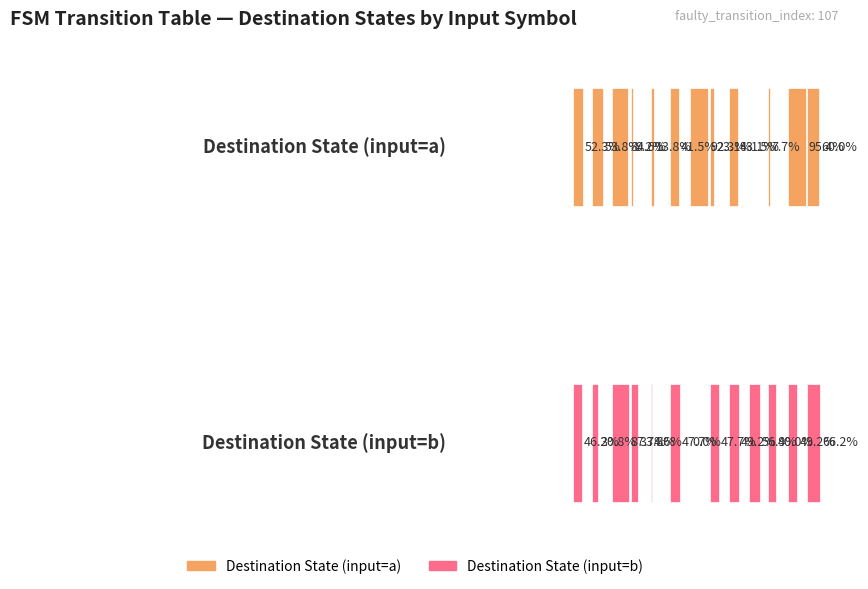

True or false: source_state has a value of 8 at State 5.

False